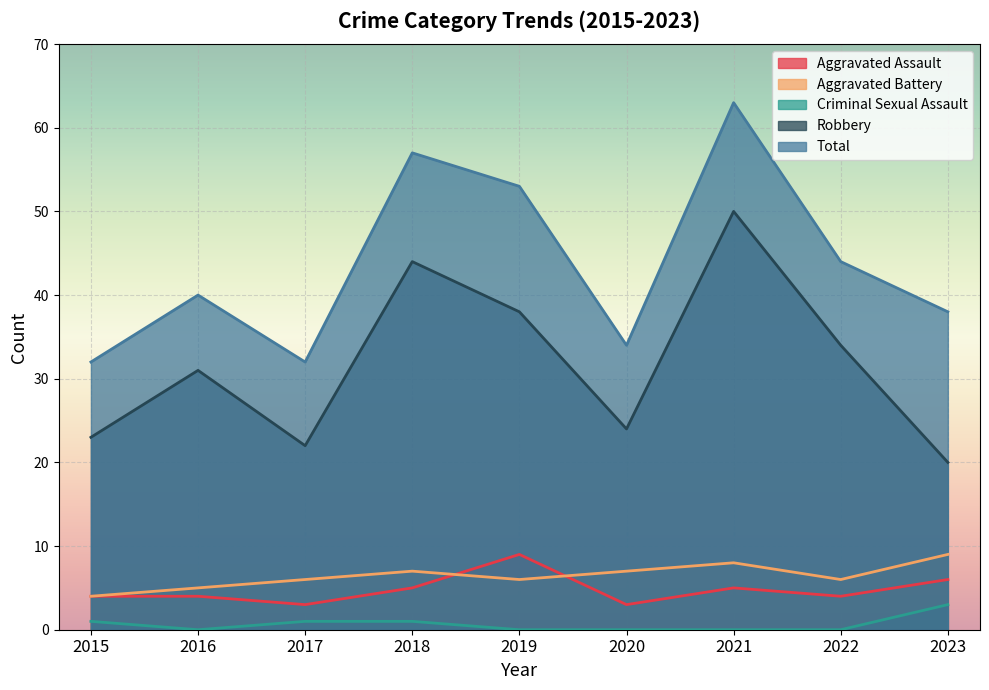

After their last crossing, which series has the higher values: Aggravated Assault or Aggravated Battery?

Aggravated Battery